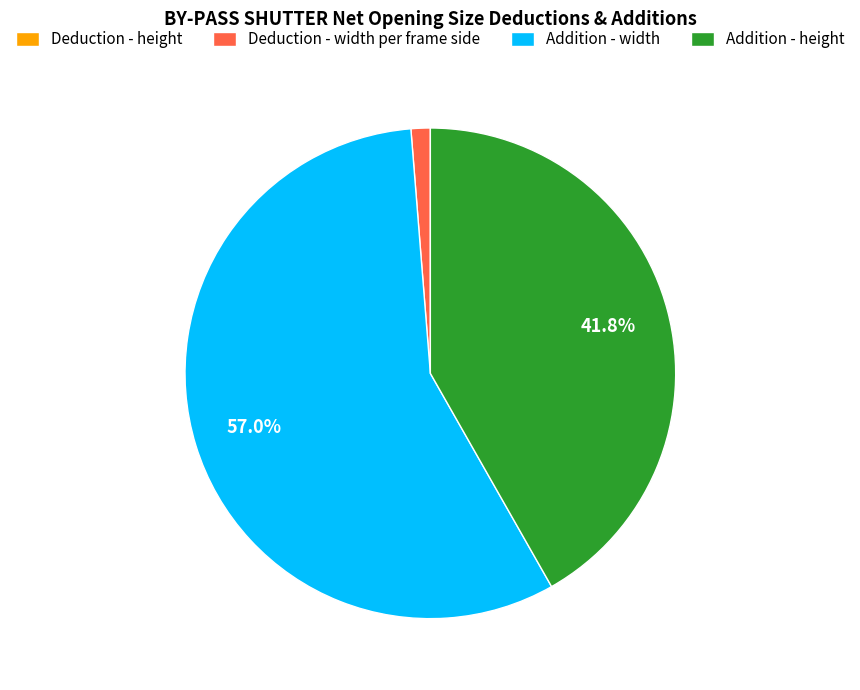

What is the ratio of the value at Addition - height to the value at Addition - width?

0.7